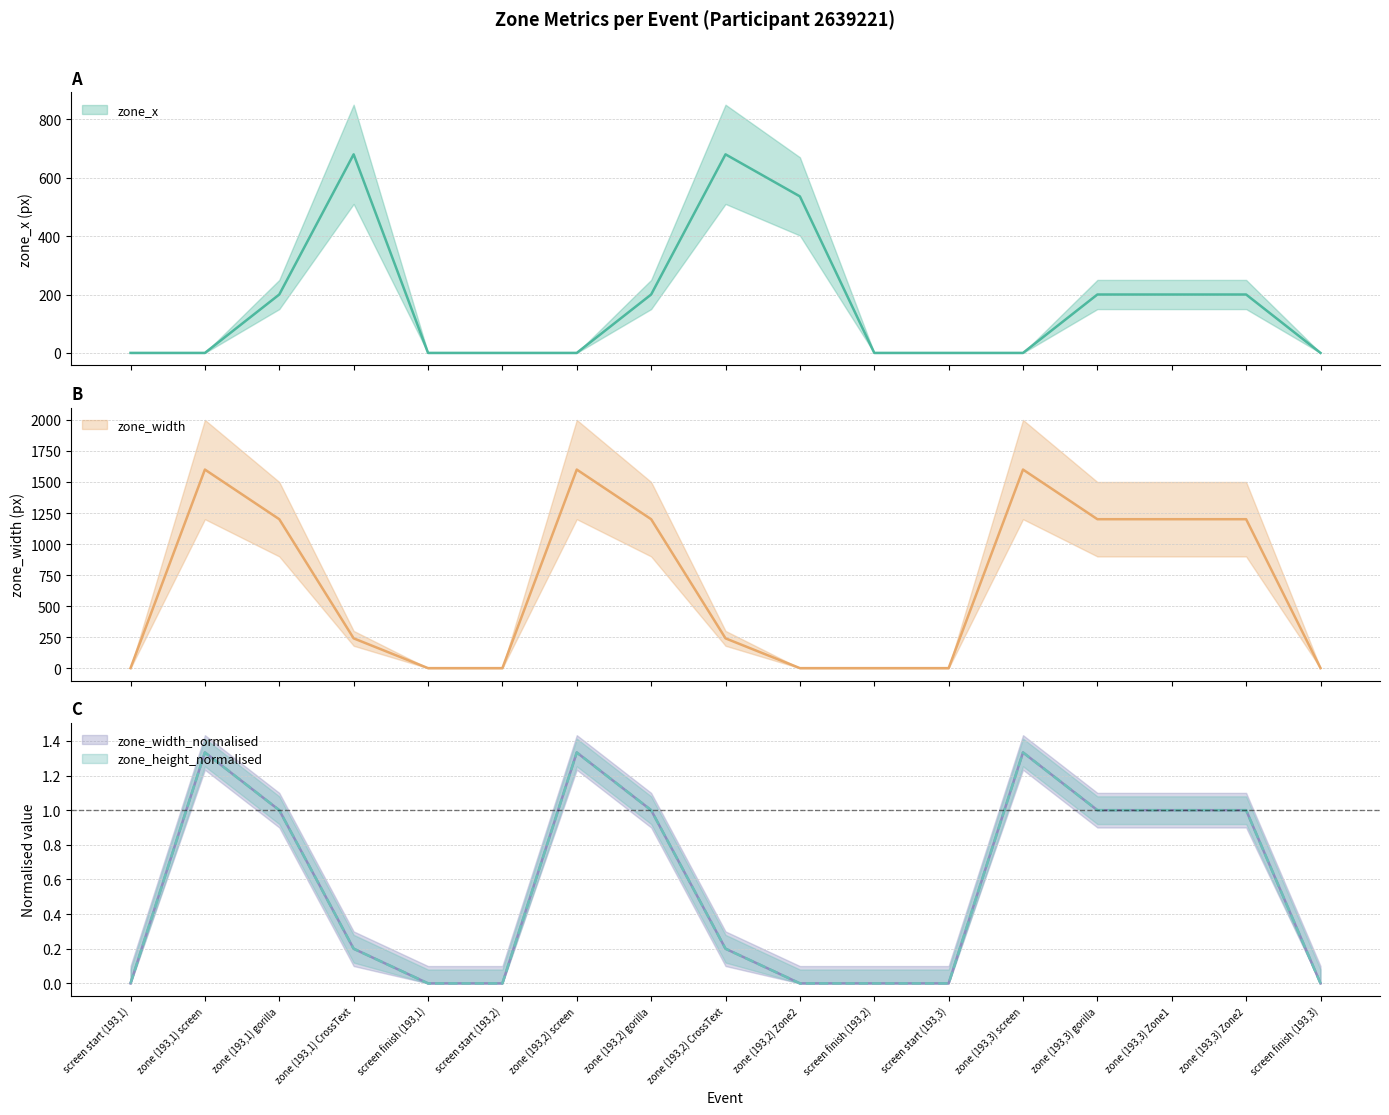

True or false: zone_height_normalised and zone_width_normalised intersect in this chart.

False